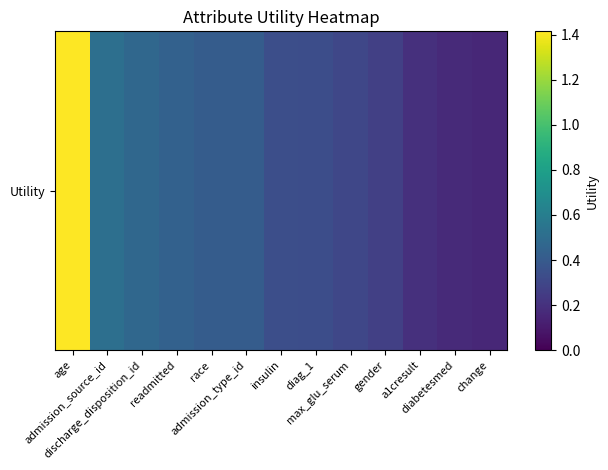

What is the greatest value displayed?

1.4